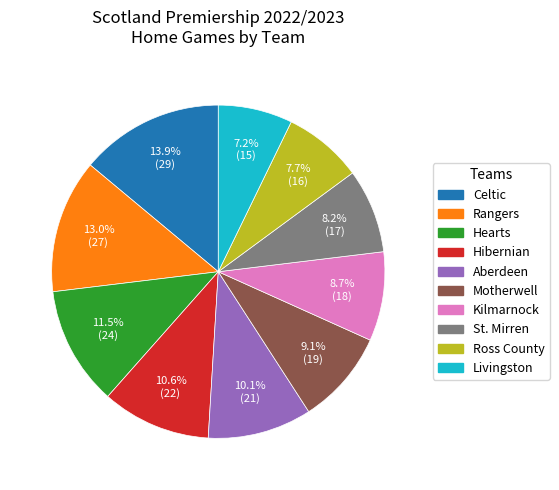

What percentage is the Rangers slice, to the nearest percent?

13%